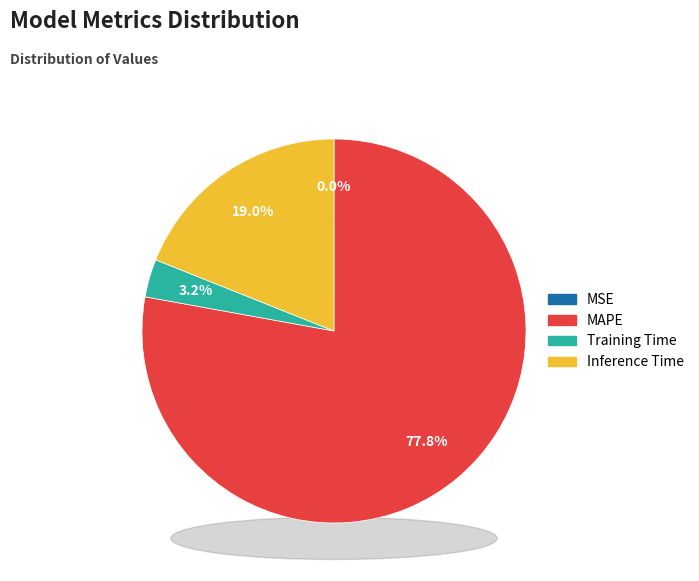

How much of the chart is everything except MSE?

100.0%